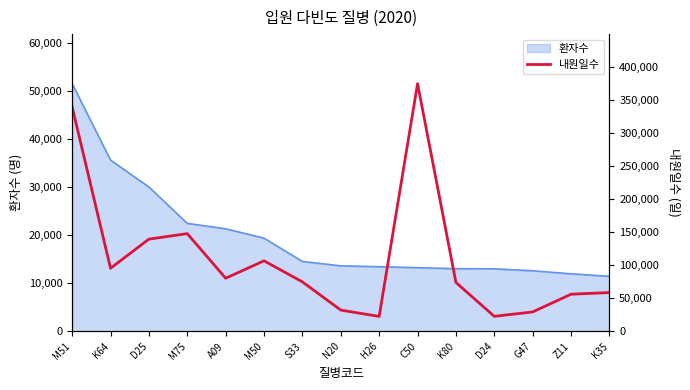

At which category does the chart reach its peak across all series?

C50